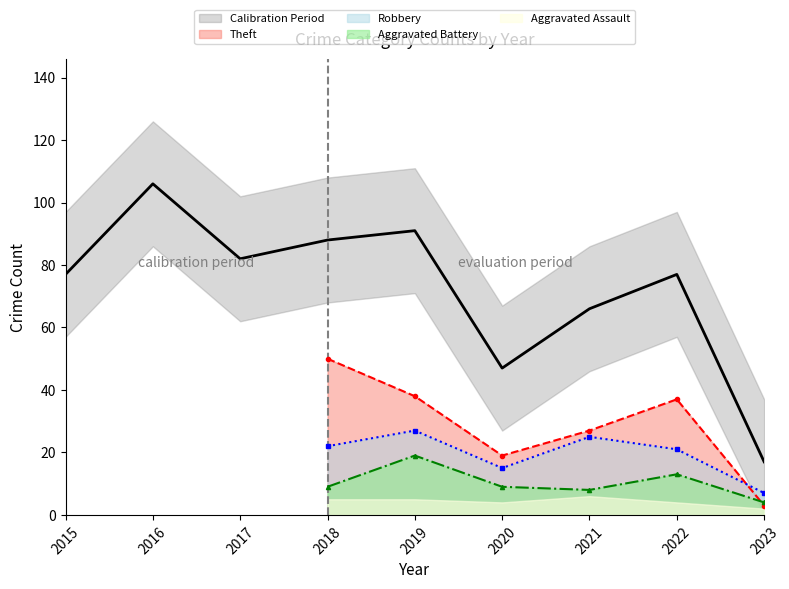

How many lines are shown in the chart?

5